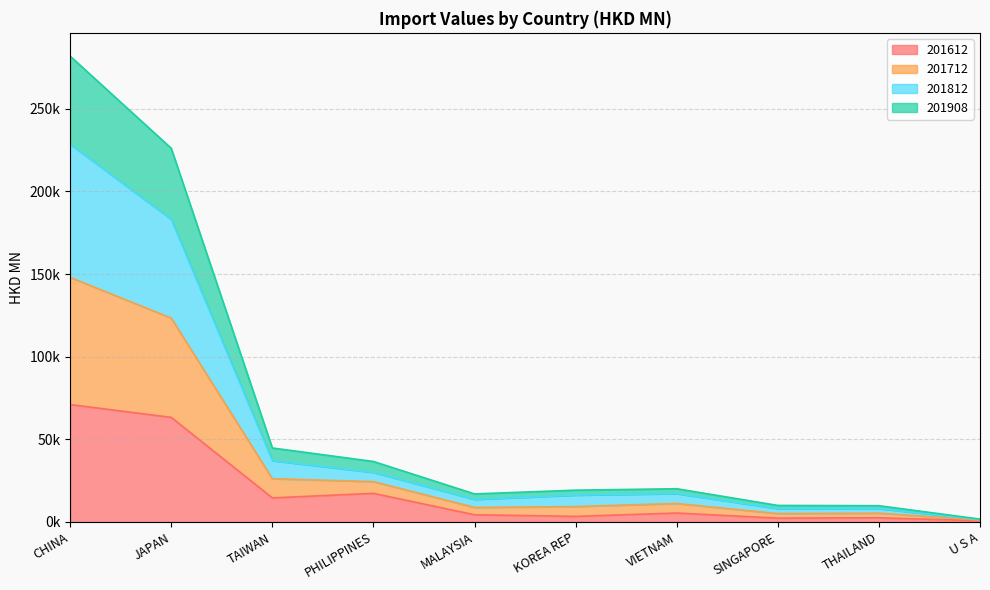

What is the lowest value of the 201712 series?

1452.3